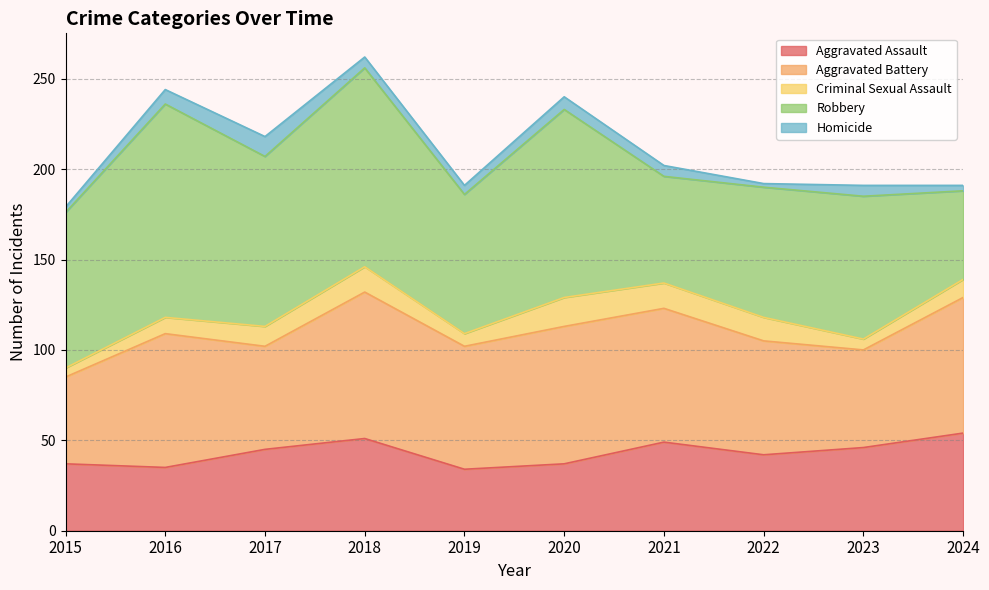

Does the chart display data point markers on the line(s)?

No